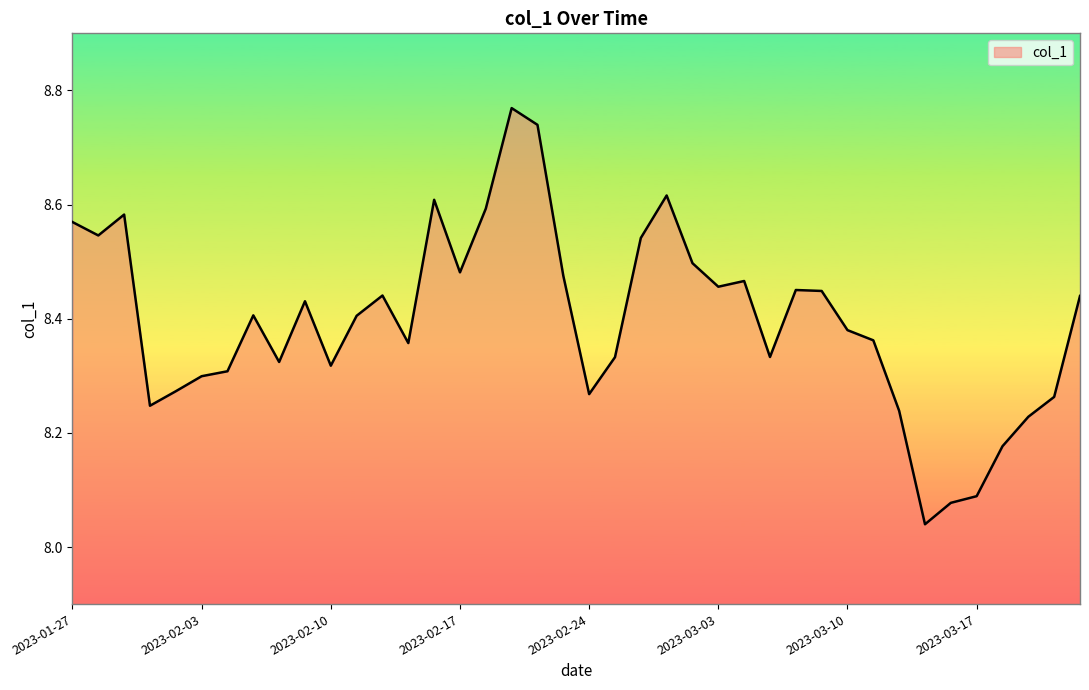

What is the difference between the maximum and minimum values?

0.7